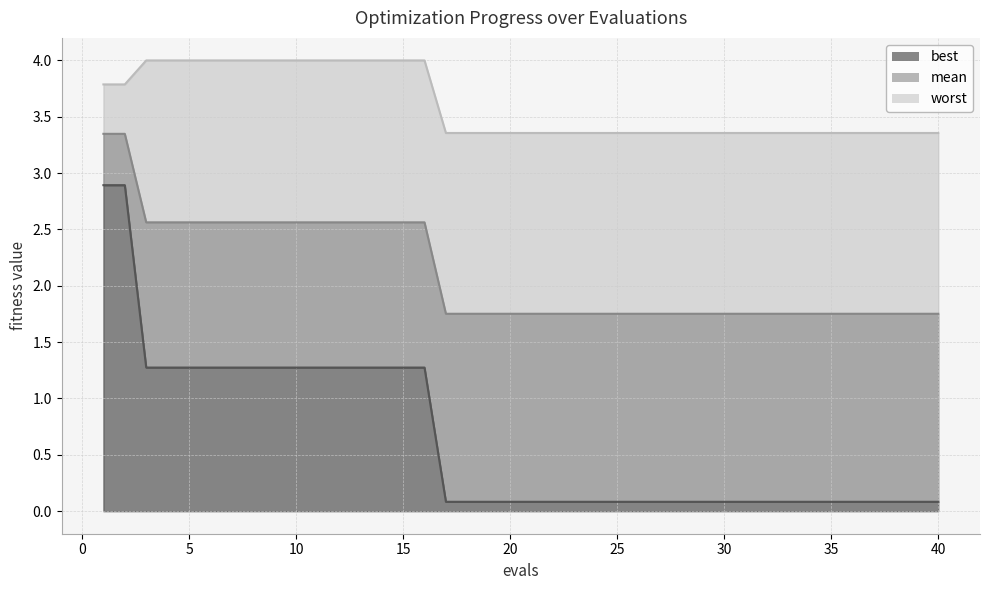

Reading left to right, transcribe all the data shown in this chart.

mean: 3.3	3.3	2.6	2.6	2.6	2.6	2.6	2.6	2.6	2.6	2.6	2.6	2.6	2.6	2.6	2.6	1.8	1.8	1.8	1.8	1.8	1.8	1.8	1.8	1.8	1.8	1.8	1.8	1.8	1.8	1.8	1.8	1.8	1.8	1.8	1.8	1.8	1.8	1.8	1.8
best: 2.9	2.9	1.3	1.3	1.3	1.3	1.3	1.3	1.3	1.3	1.3	1.3	1.3	1.3	1.3	1.3	0.1	0.1	0.1	0.1	0.1	0.1	0.1	0.1	0.1	0.1	0.1	0.1	0.1	0.1	0.1	0.1	0.1	0.1	0.1	0.1	0.1	0.1	0.1	0.1
worst: 3.8	3.8	4.0	4.0	4.0	4.0	4.0	4.0	4.0	4.0	4.0	4.0	4.0	4.0	4.0	4.0	3.4	3.4	3.4	3.4	3.4	3.4	3.4	3.4	3.4	3.4	3.4	3.4	3.4	3.4	3.4	3.4	3.4	3.4	3.4	3.4	3.4	3.4	3.4	3.4